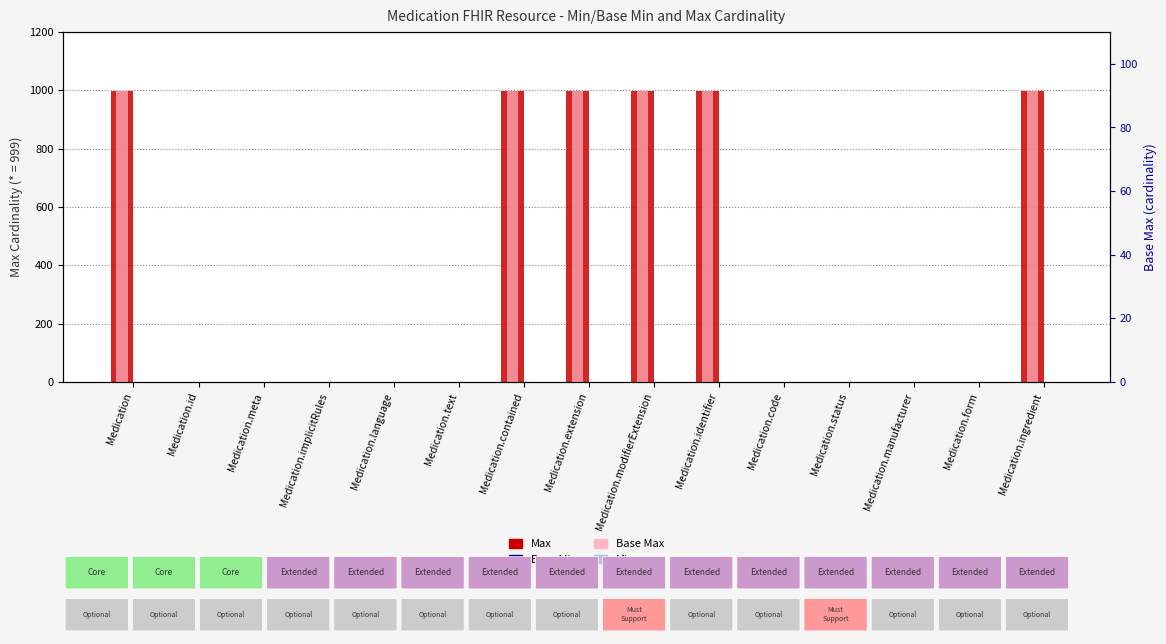

What is the total value across all series at Medication.modifierExtension?

1998.2